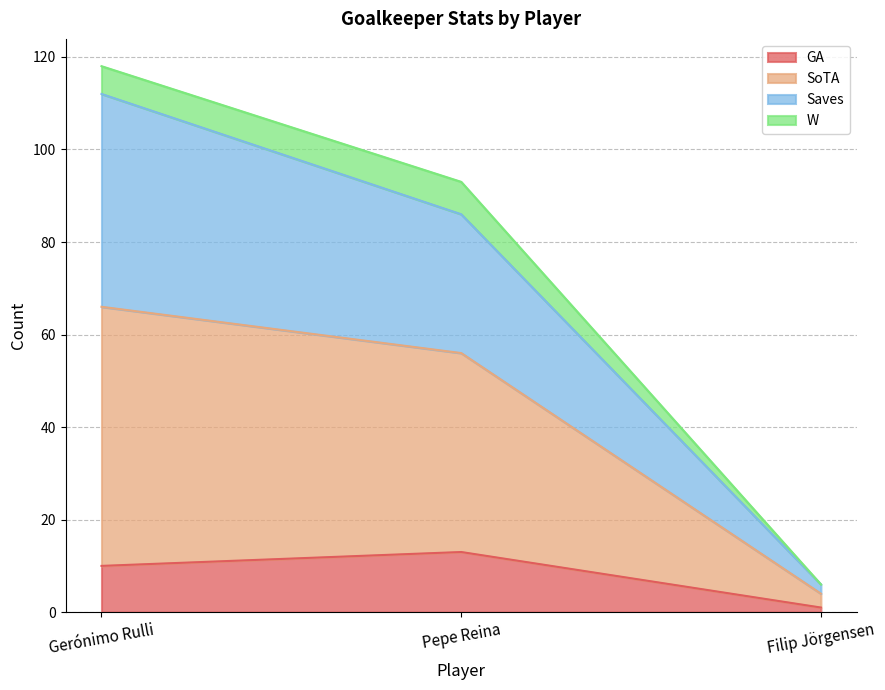

Rank the categories by GA value from highest to lowest.

Pepe Reina, Gerónimo Rulli, Filip Jörgensen